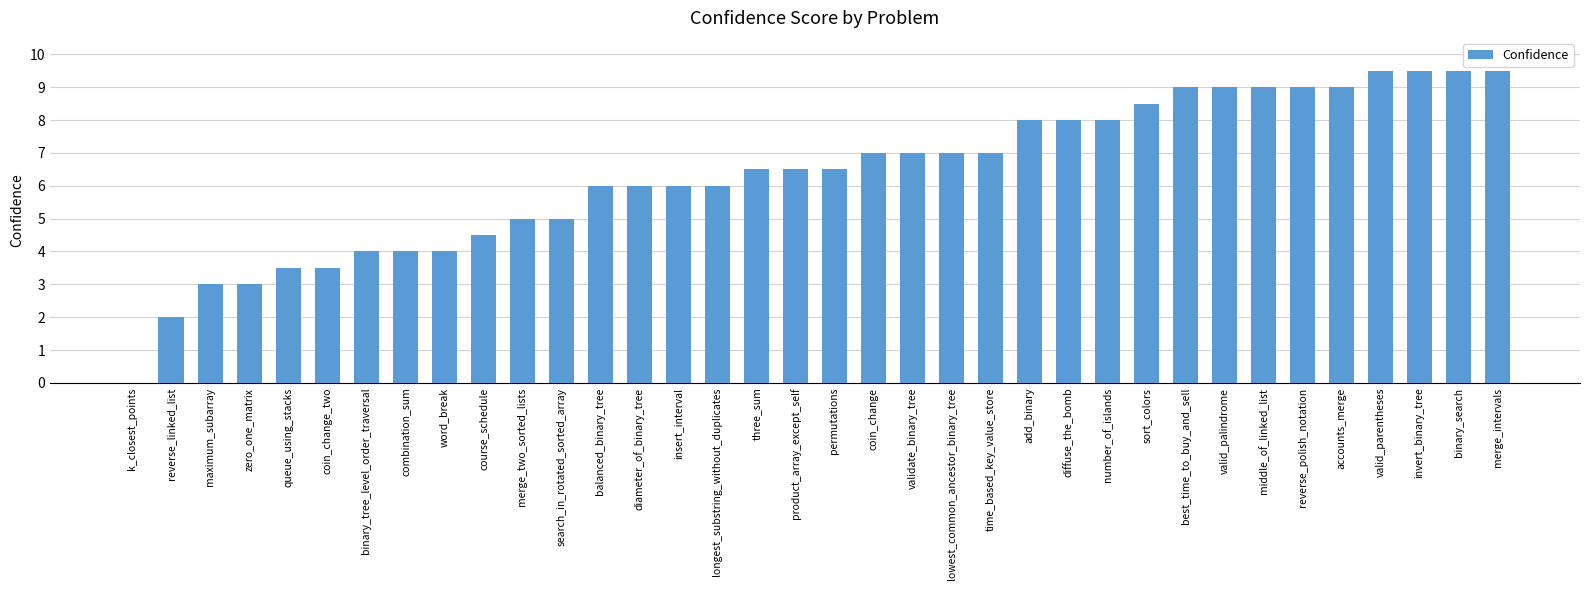

What is the approximate value at number_of_islands?

8.0